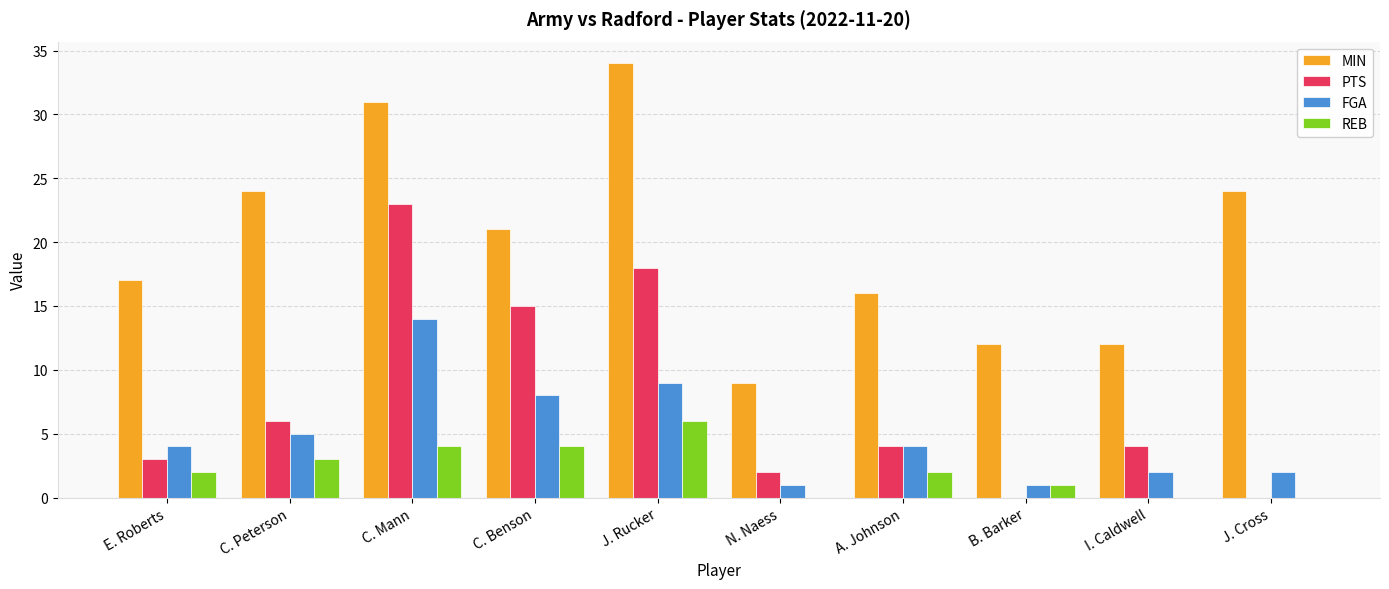

Are the bars grouped side by side (vs. stacked)?

Yes